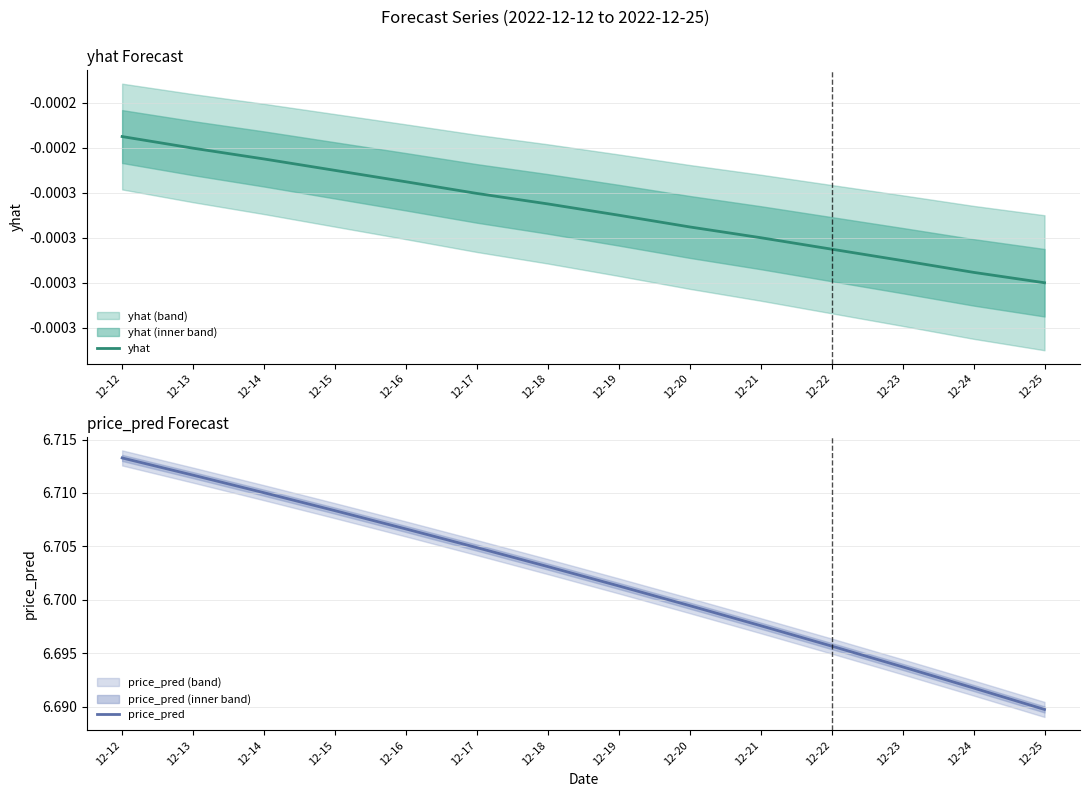

Which series changed the most between 12-17 and 12-19?

price_pred